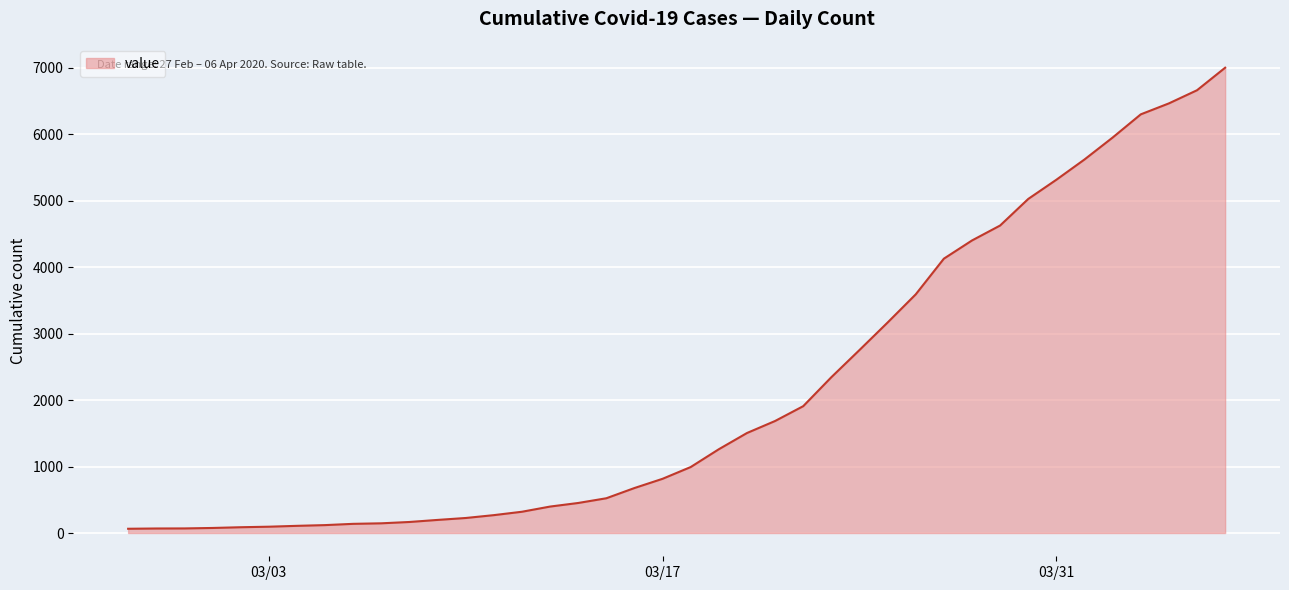

What is the difference between the maximum and minimum values?

6939